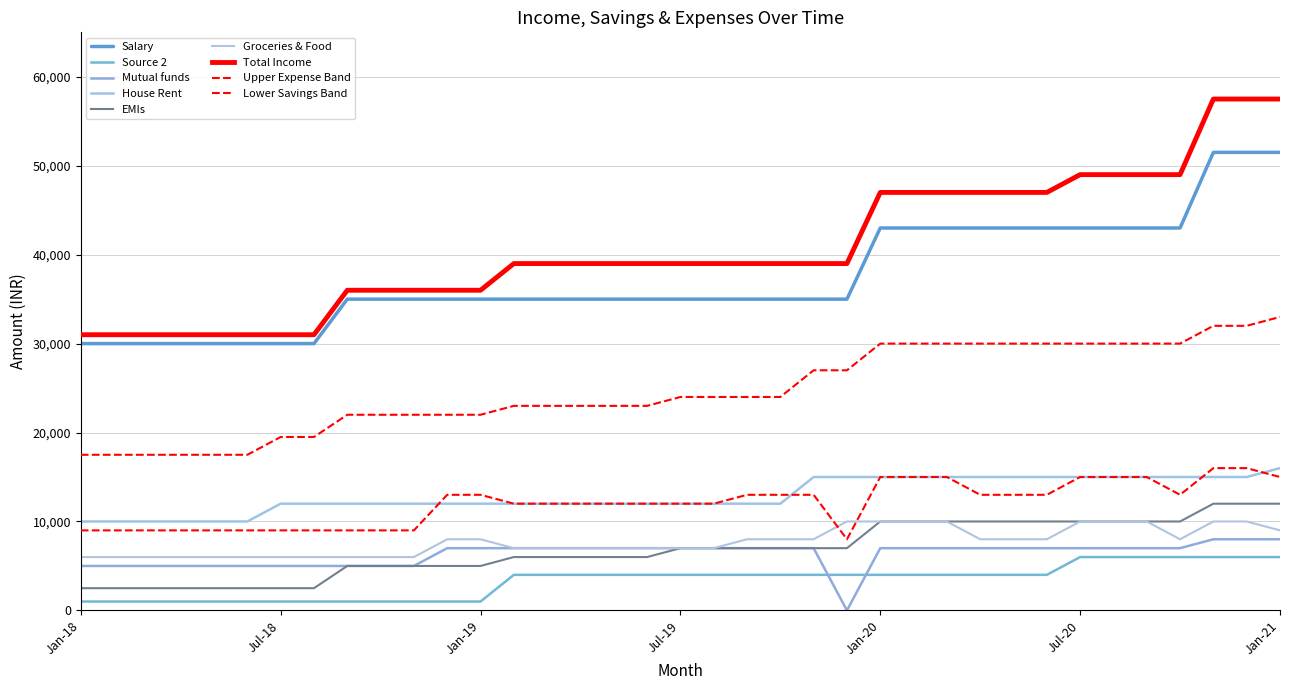

How many lines are shown in the chart?

9